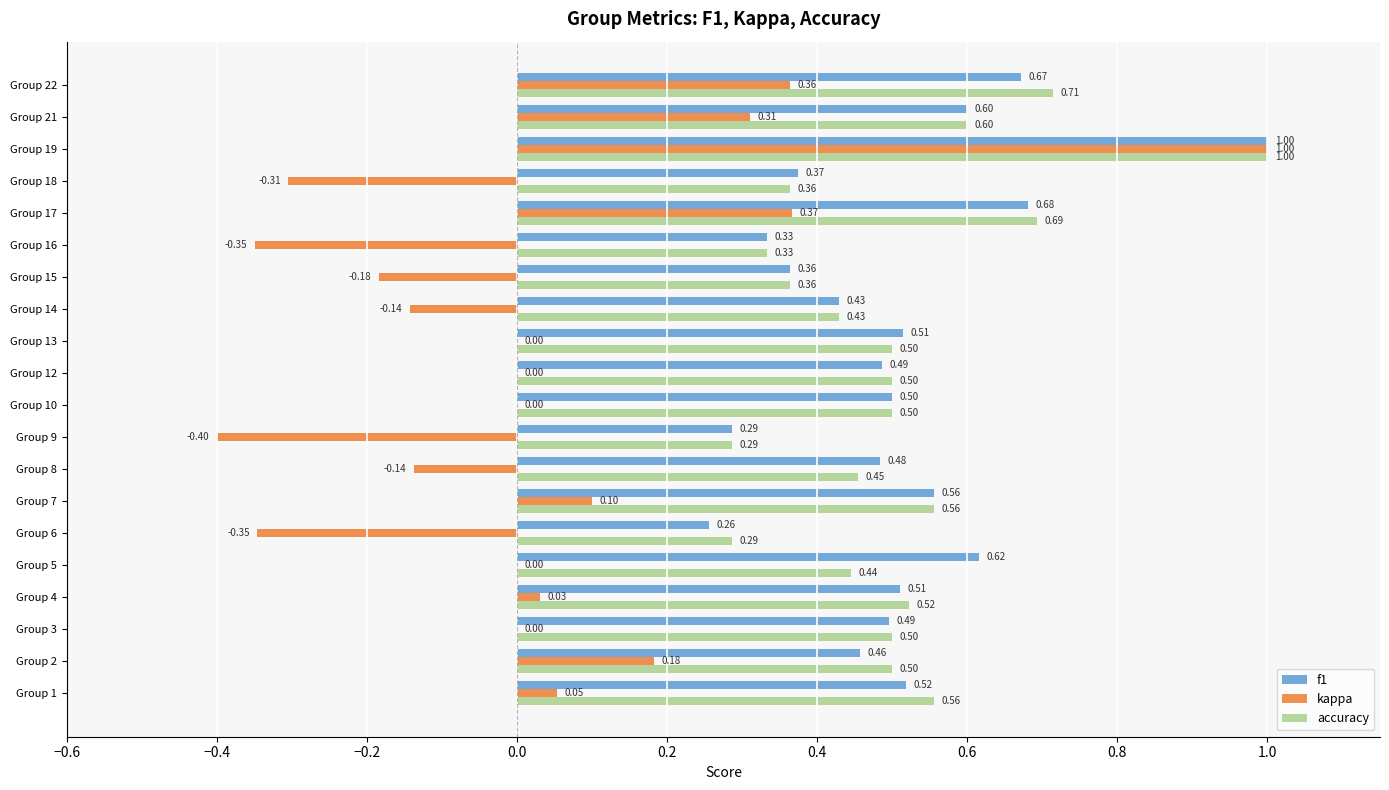

What are all the series names shown in the legend?

f1, kappa, accuracy